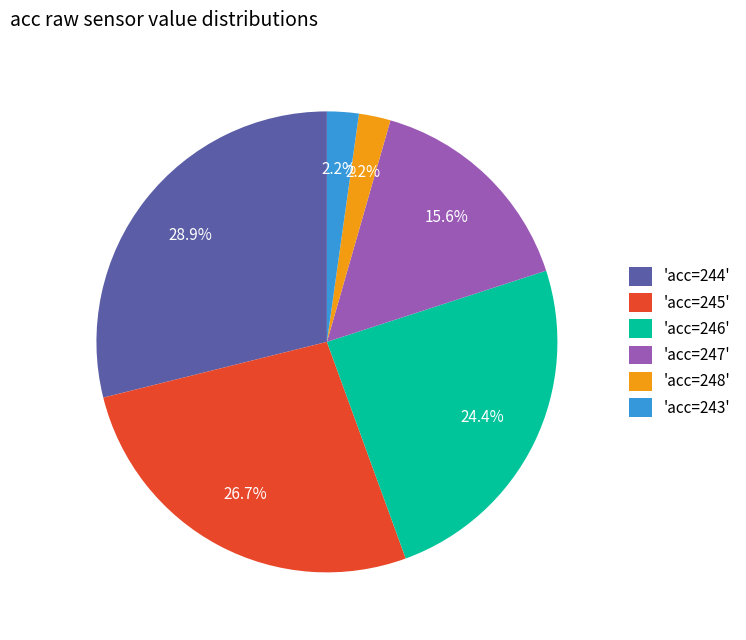

How many slices are in this pie chart?

6